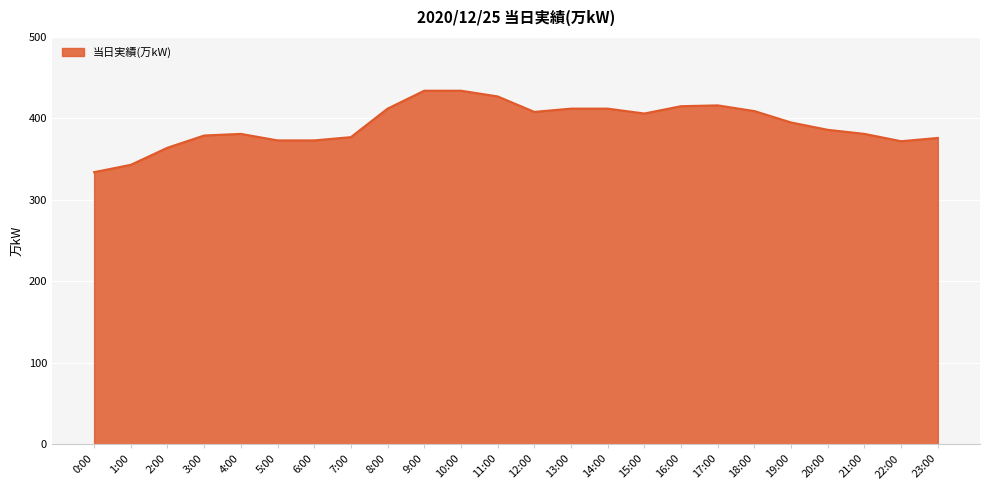

How many lines are shown in the chart?

1